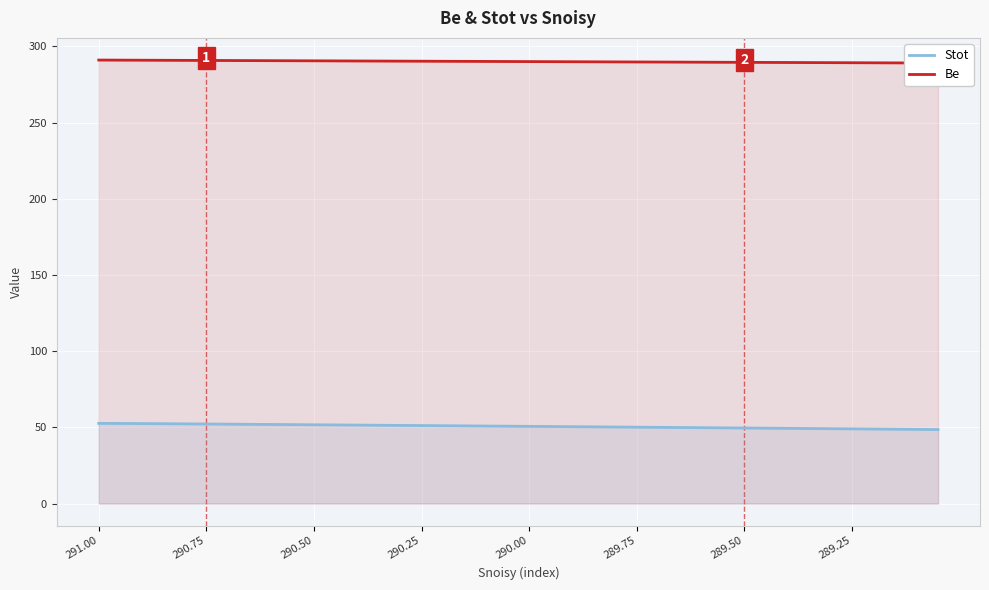

True or false: Be and Stot intersect in this chart.

False